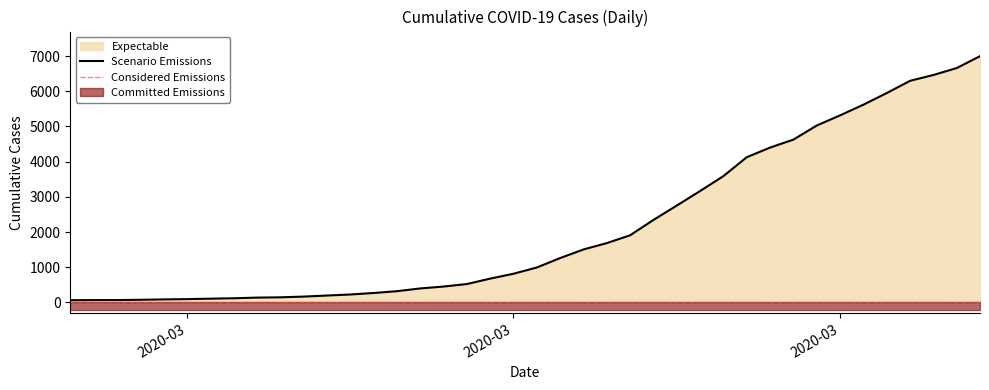

Reading left to right, extract all data points from this chart.

64	68	69	76	87	95	108	119	138	146	167	197	226	269	320	398	452	523	677	816	993	1261	1505	1686	1908	2344	2752	3165	3589	4125	4399	4625	5025	5314	5617	5947	6295	6460	6657	6995